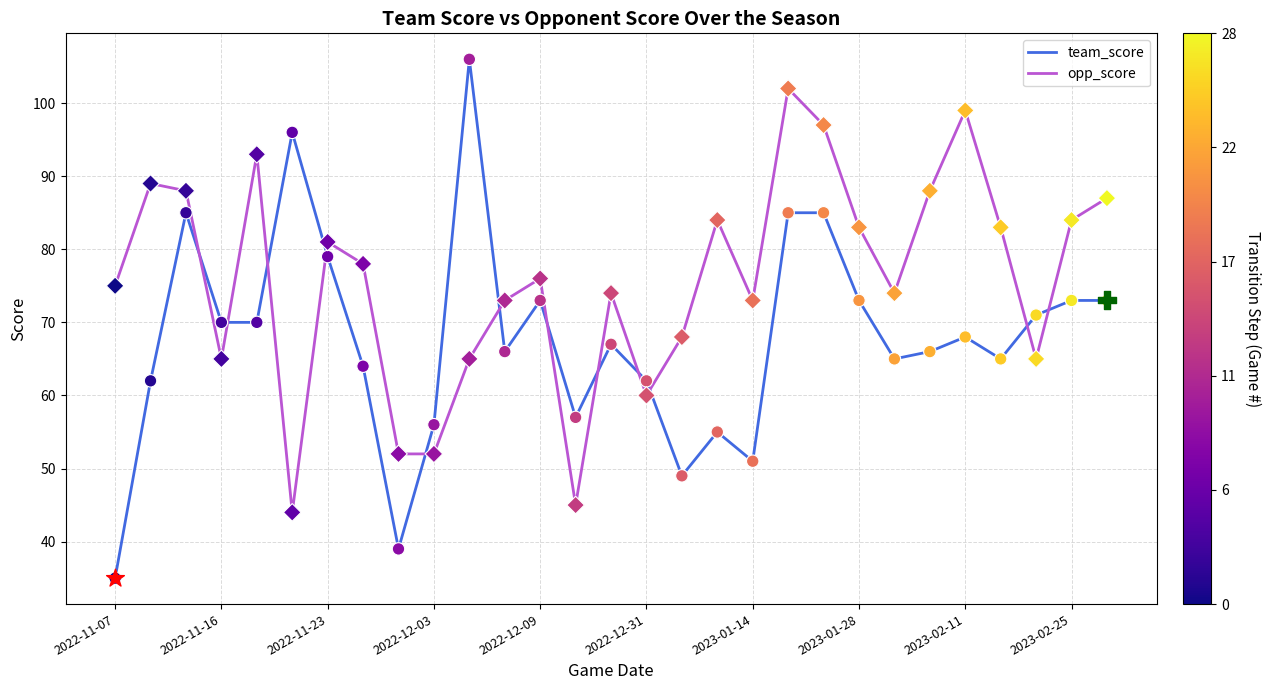

Which series ends up on top after the final intersection of team_score and opp_score?

opp_score